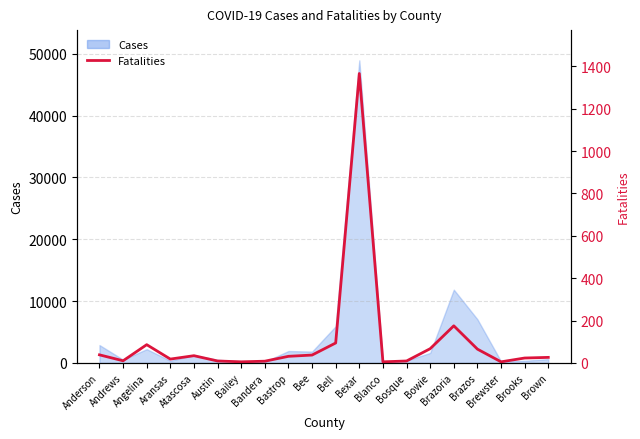

What is the maximum value shown in the chart?

1366